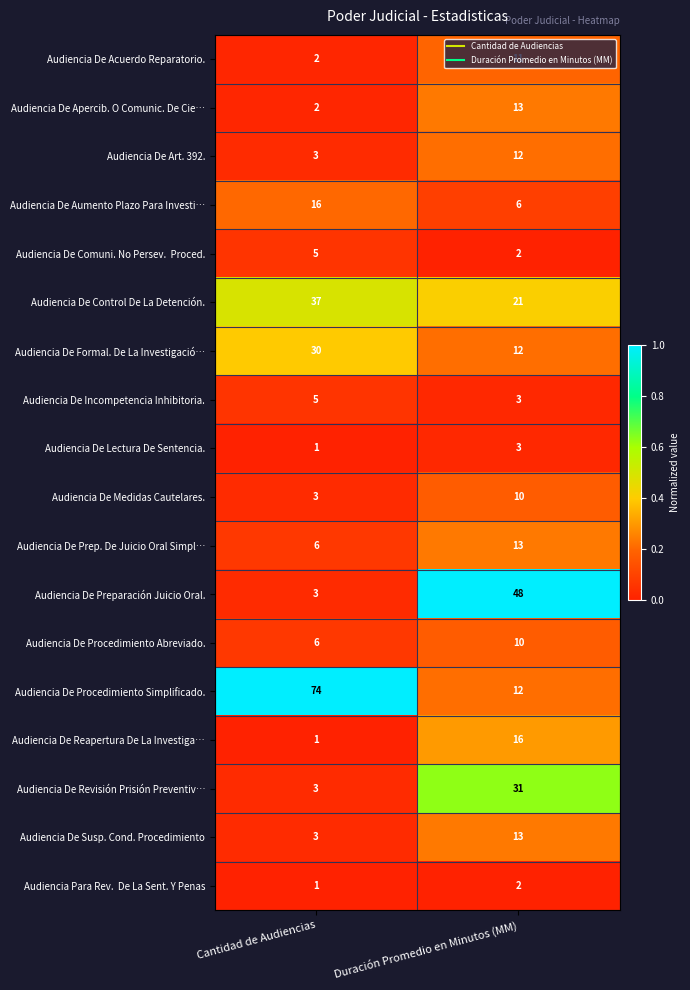

The Audiencia De Procedimiento Abreviado. series shows 9 at Cantidad de Audiencias. True or false?

False